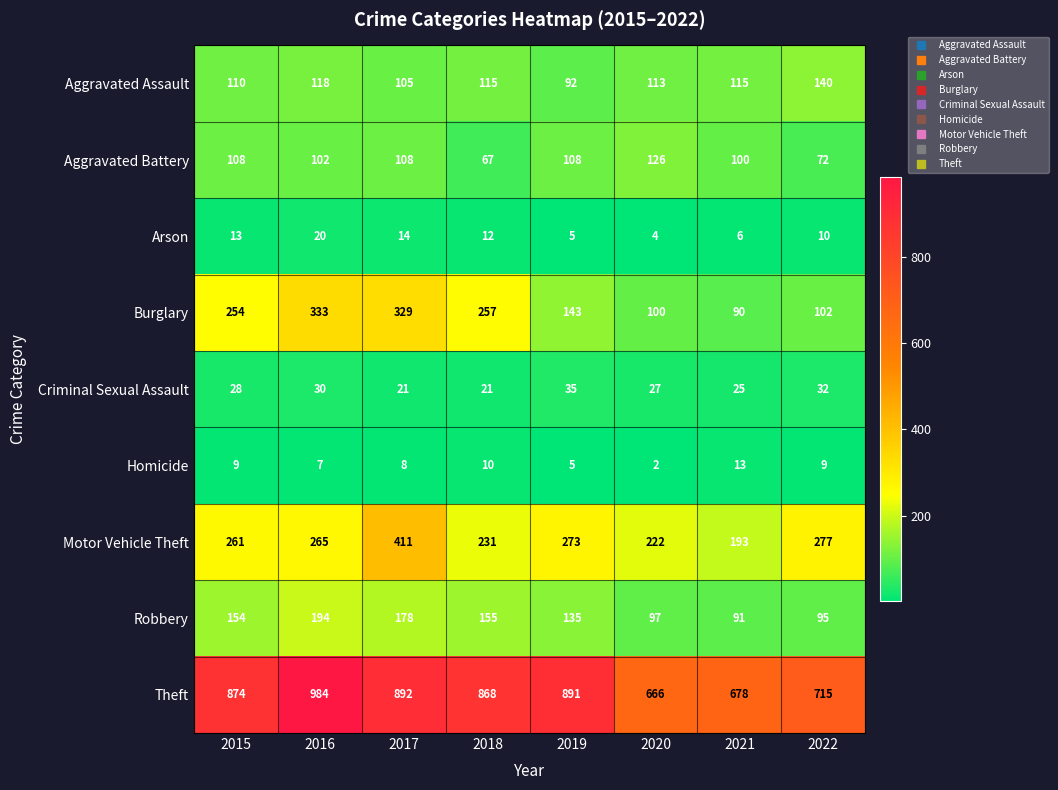

The Aggravated Battery series shows 108 at 2015. True or false?

True